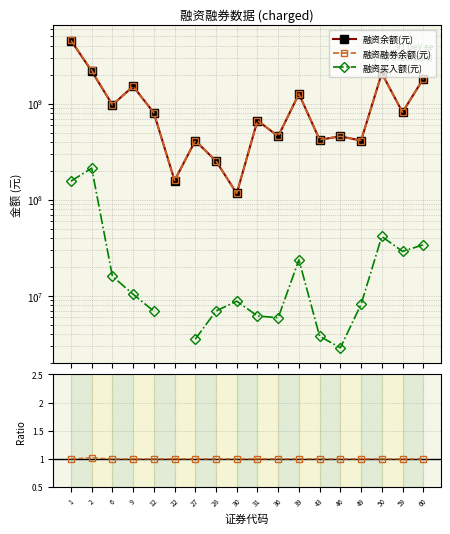

True or false: 融资买入额(元) has a value of 0.0 at 36.

False